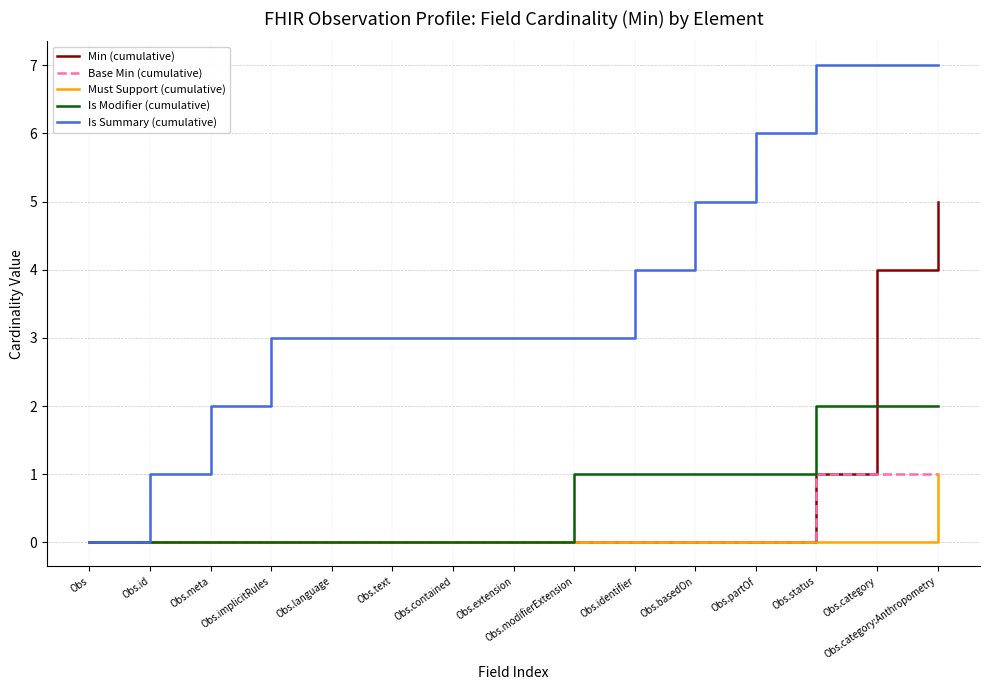

What is the maximum value shown in the chart?

7